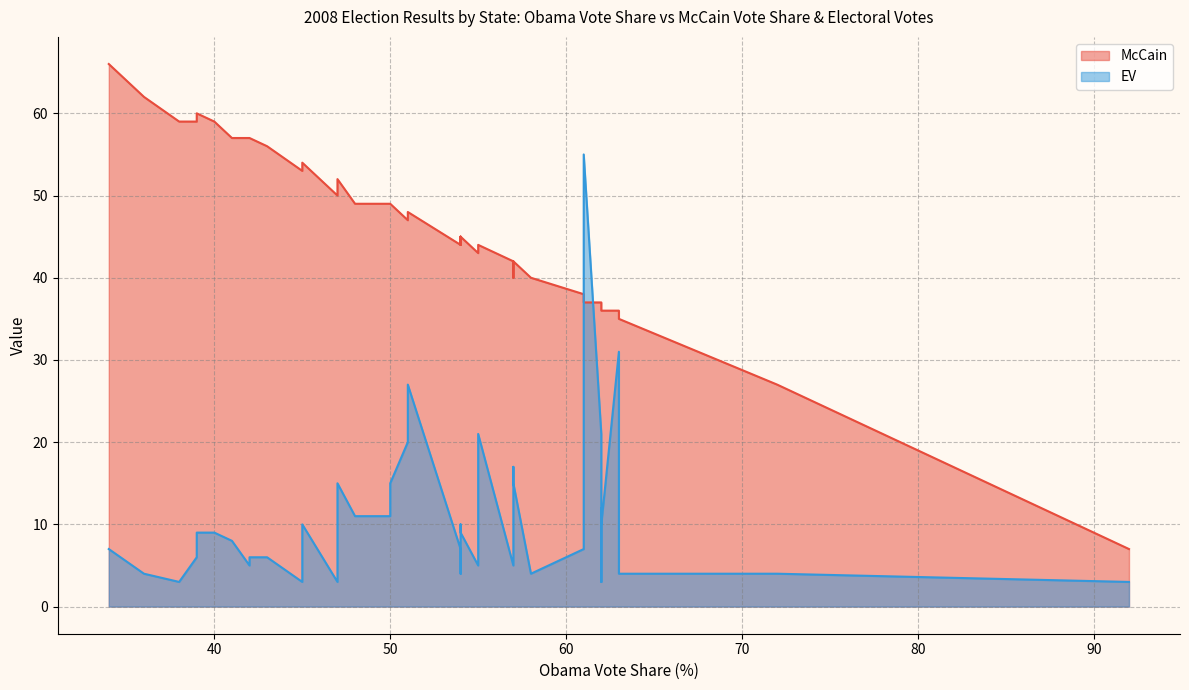

At which category does EV reach its first local valley?

38